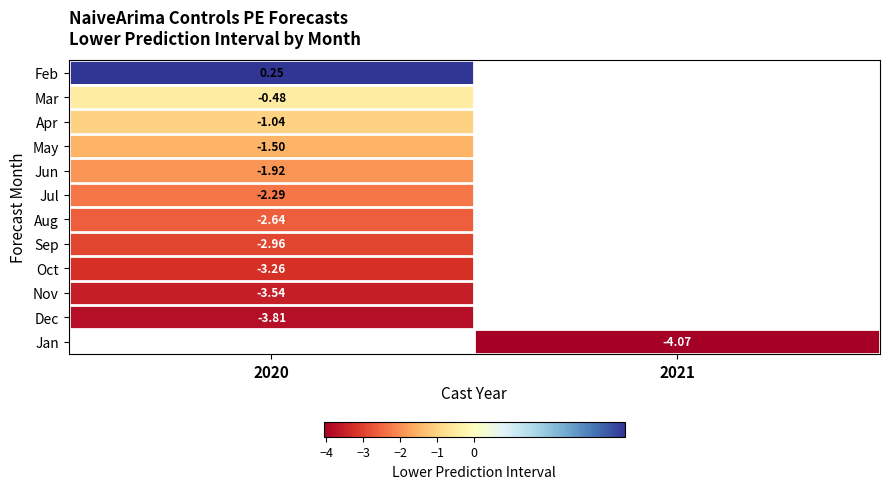

What is the maximum value shown in the chart?

0.2